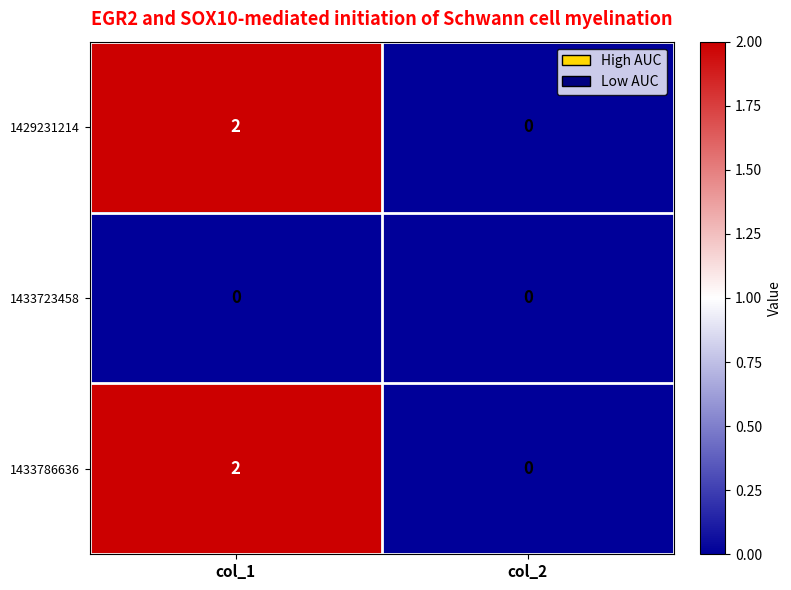

Reading left to right, what are all the values shown in this chart?

1429231214: col_1=2	col_2=0
1433723458: col_1=0	col_2=0
1433786636: col_1=2	col_2=0